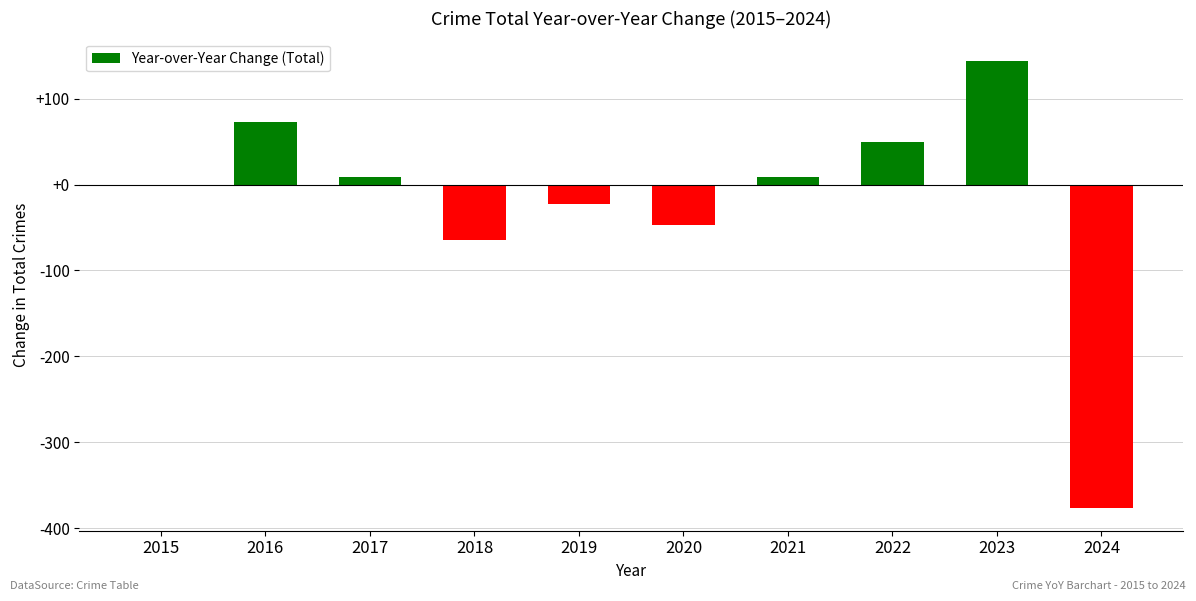

True or false: the data shows -623 at 2024.

False